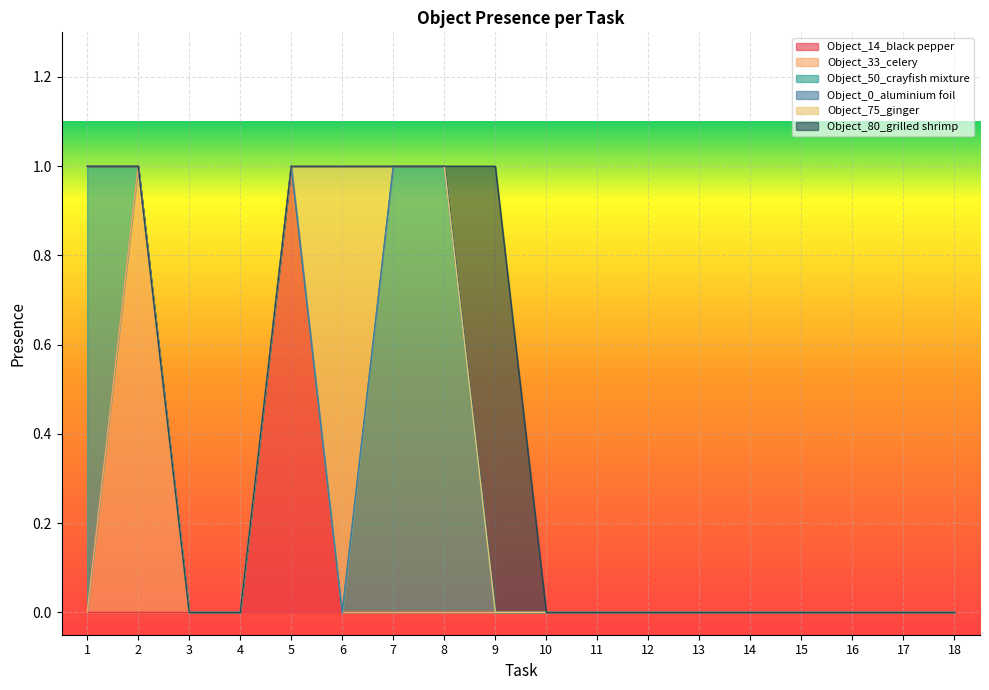

True or false: Object_33_celery and Object_75_ginger cross at least once.

False